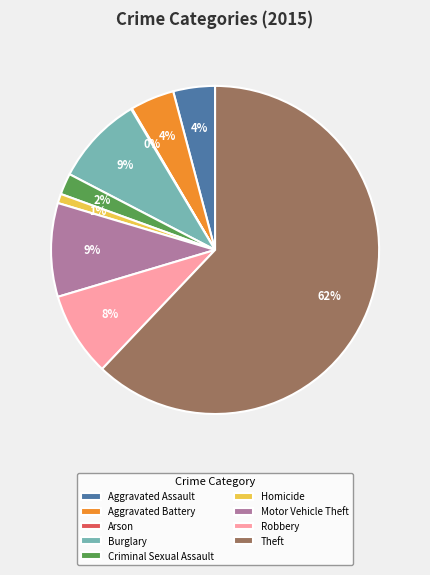

Is there any slice that represents more than half of the pie?

Yes